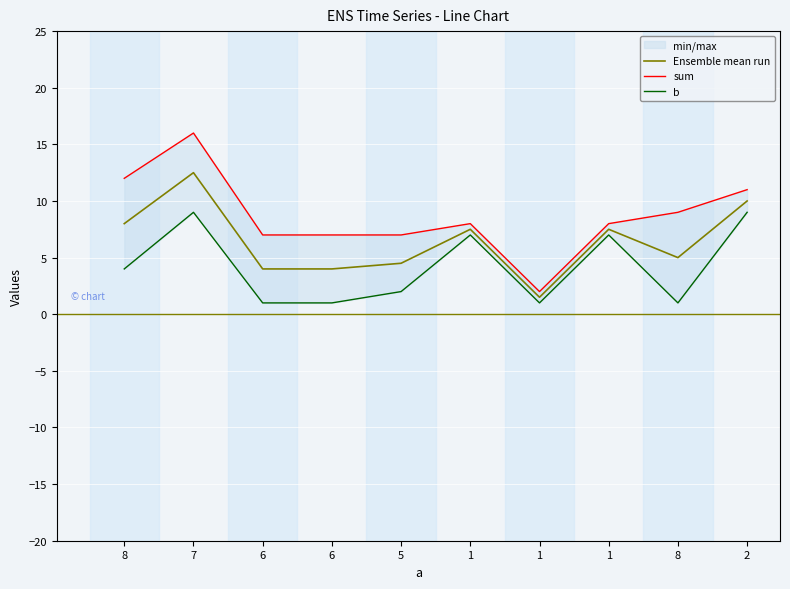

How many interior local peaks does the Ensemble mean run series have?

3